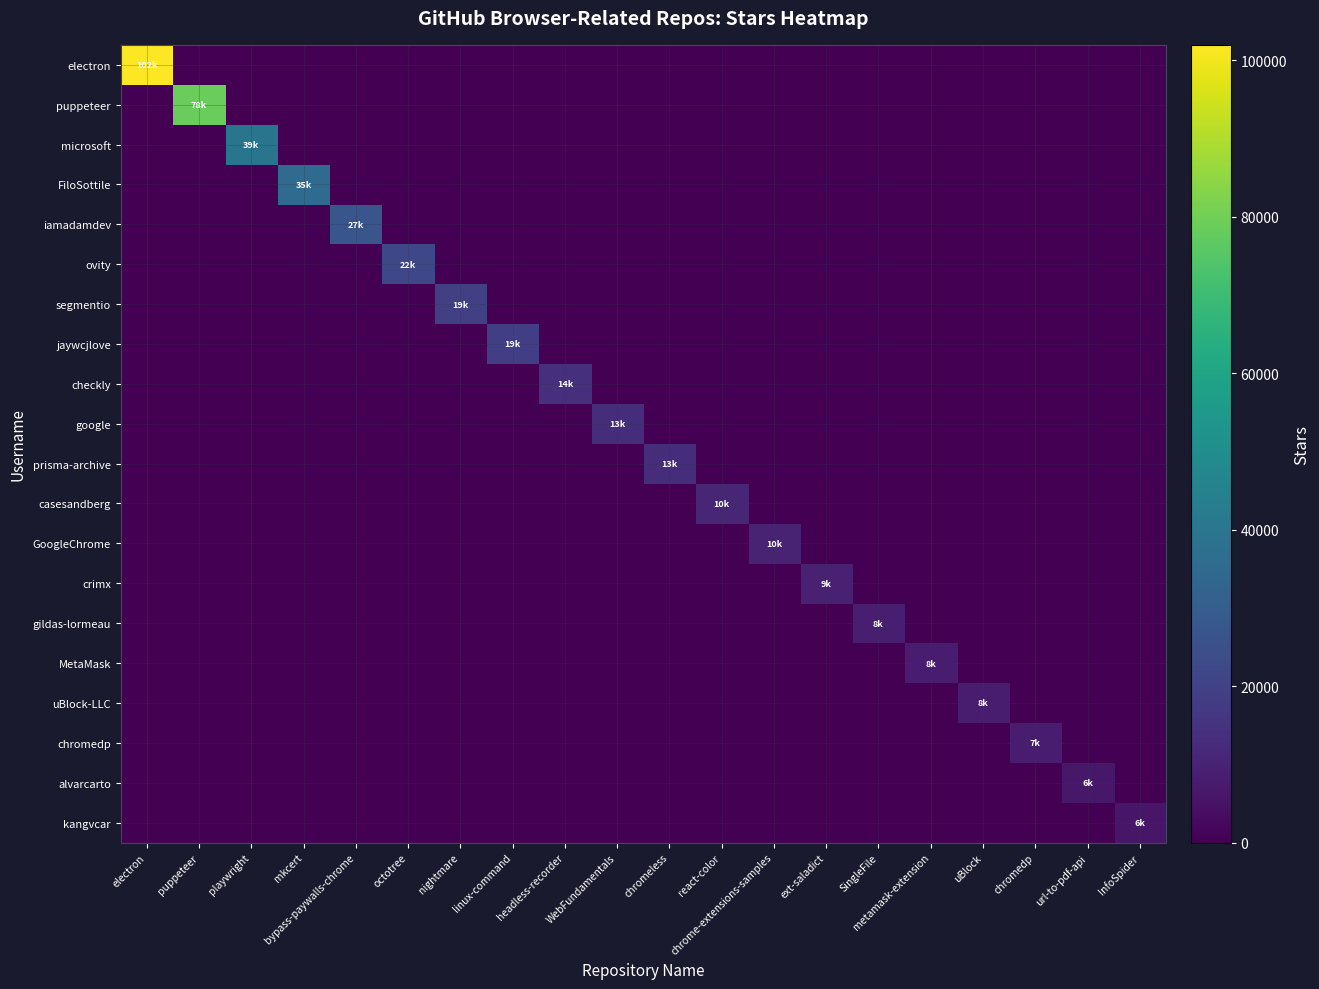

List the series in order of their peak value, lowest first.

kangvcar, alvarcarto, chromedp, uBlock-LLC, MetaMask, gildas-lormeau, crimx, GoogleChrome, casesandberg, prisma-archive, google, checkly, jaywcjlove, segmentio, ovity, iamadamdev, FiloSottile, microsoft, puppeteer, electron